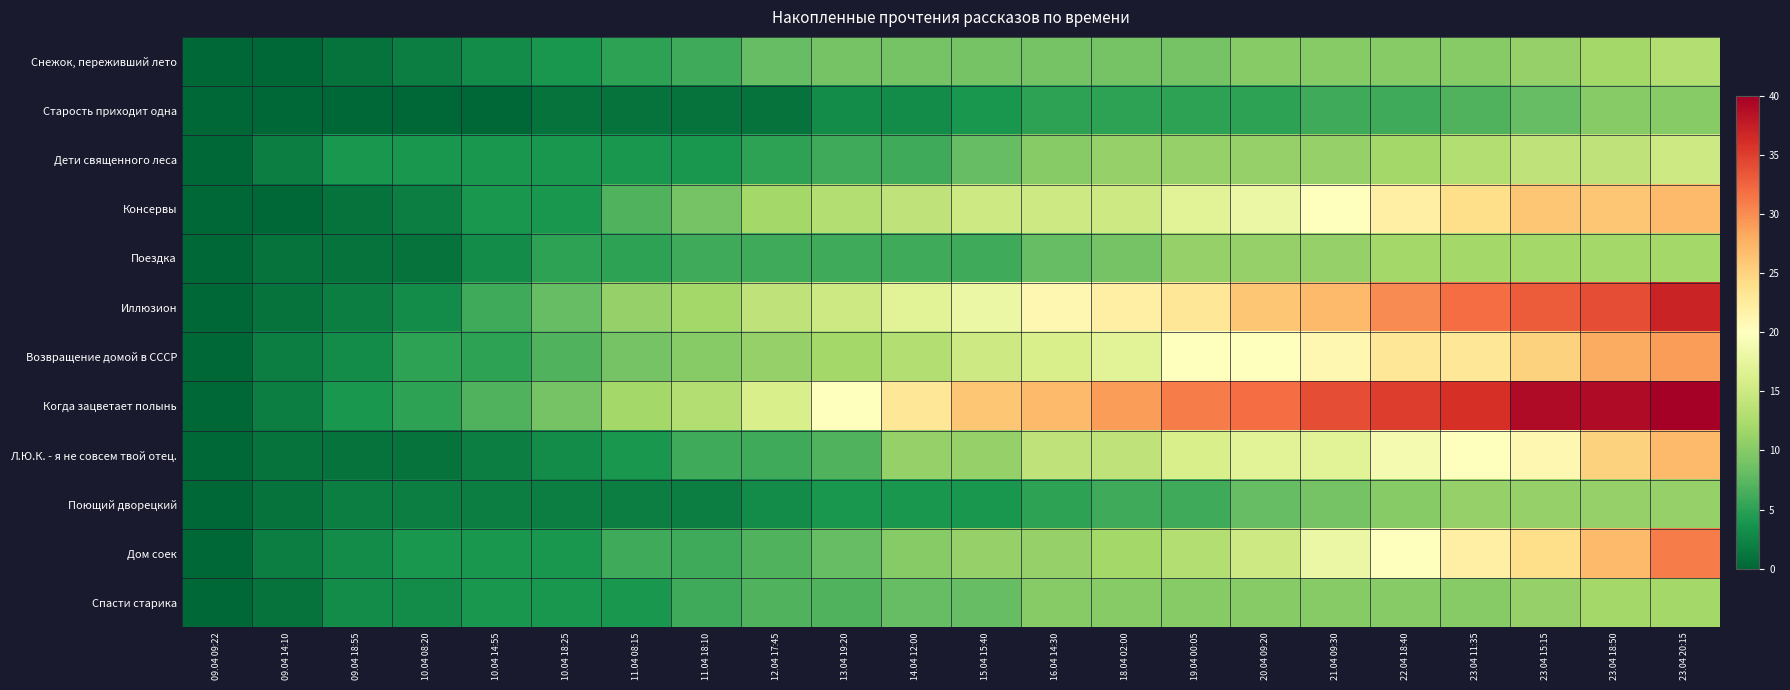

At how many categories does at least one series exceed 35?

4